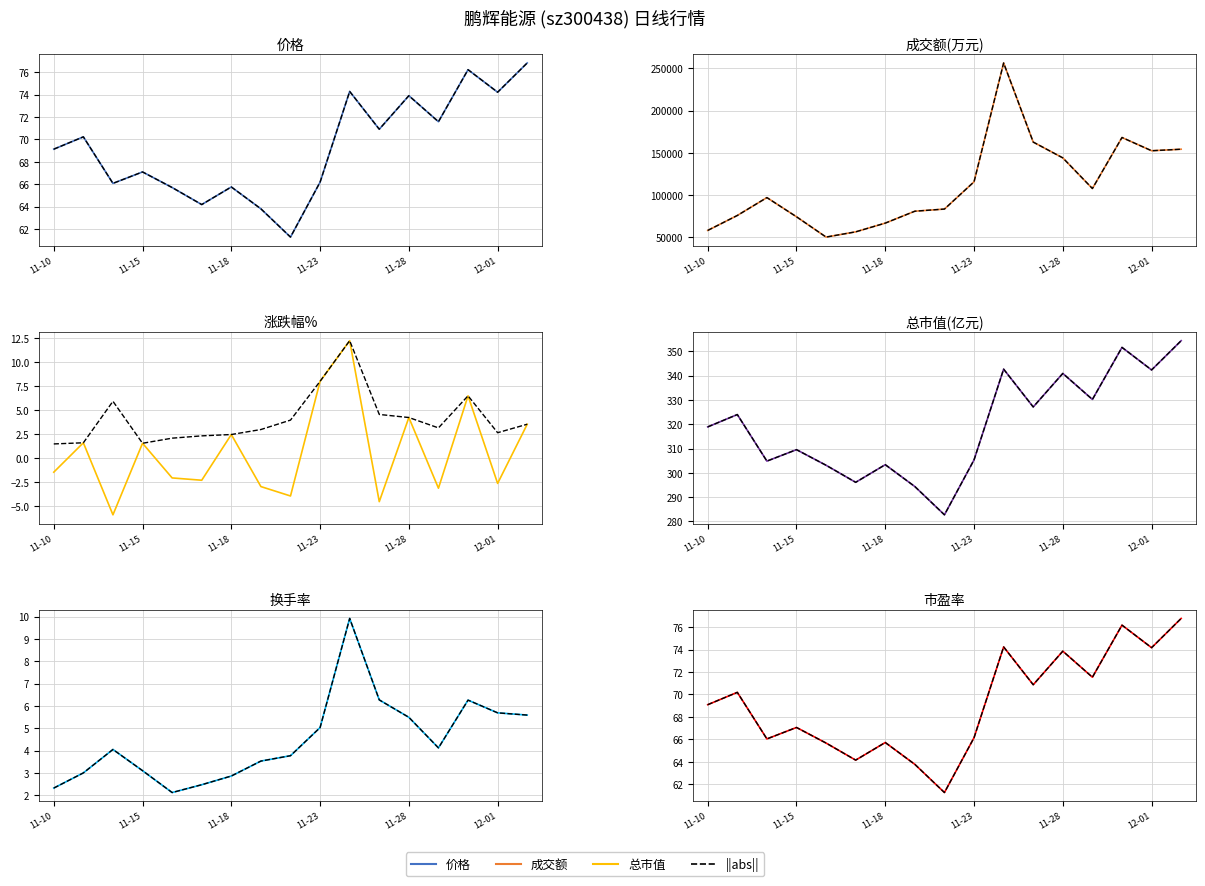

Rank the series by their maximum value, from highest to lowest.

成交额(万元), 总市值(亿元), 价格, 市盈率, 涨跌幅%, 换手率